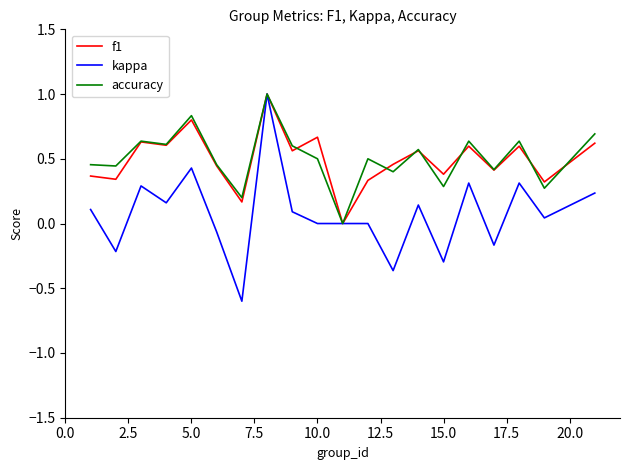

What is the lowest value of the kappa series?

-0.6